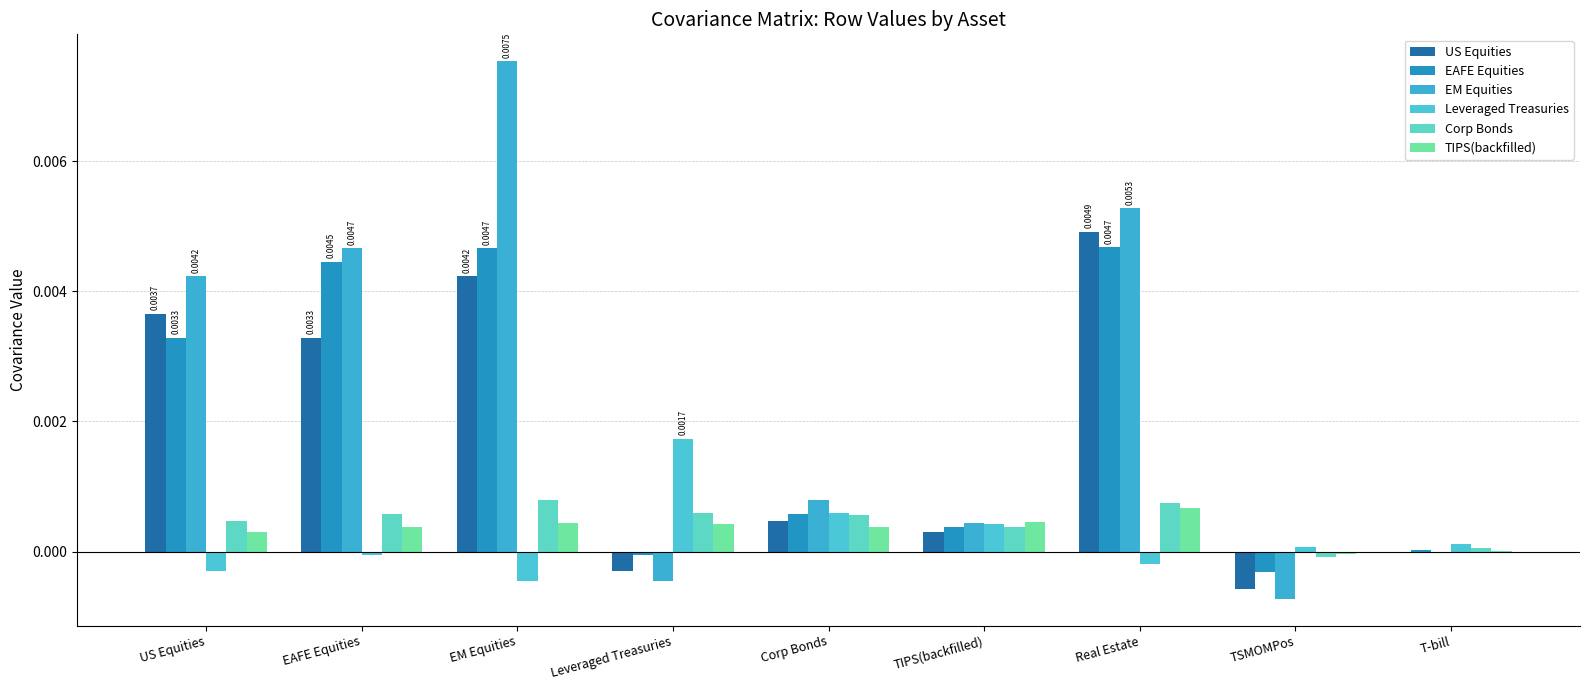

What position from the right is EAFE Equities?

8